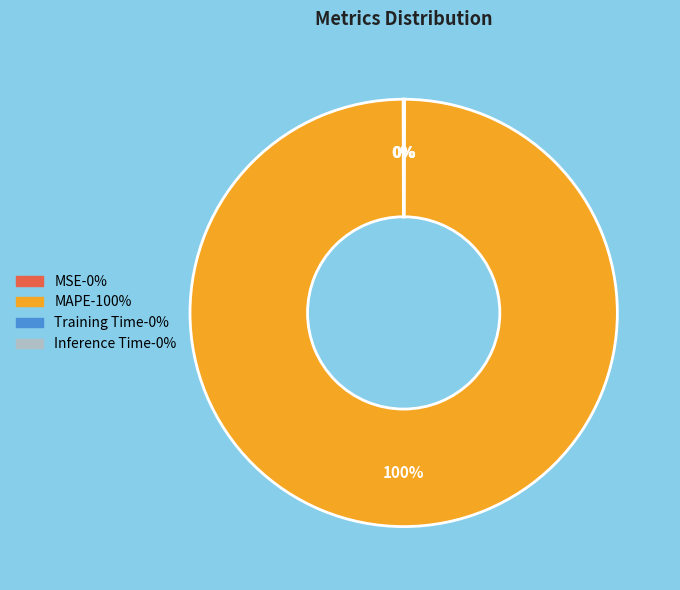

To the nearest percent, what is the average slice percentage?

25%